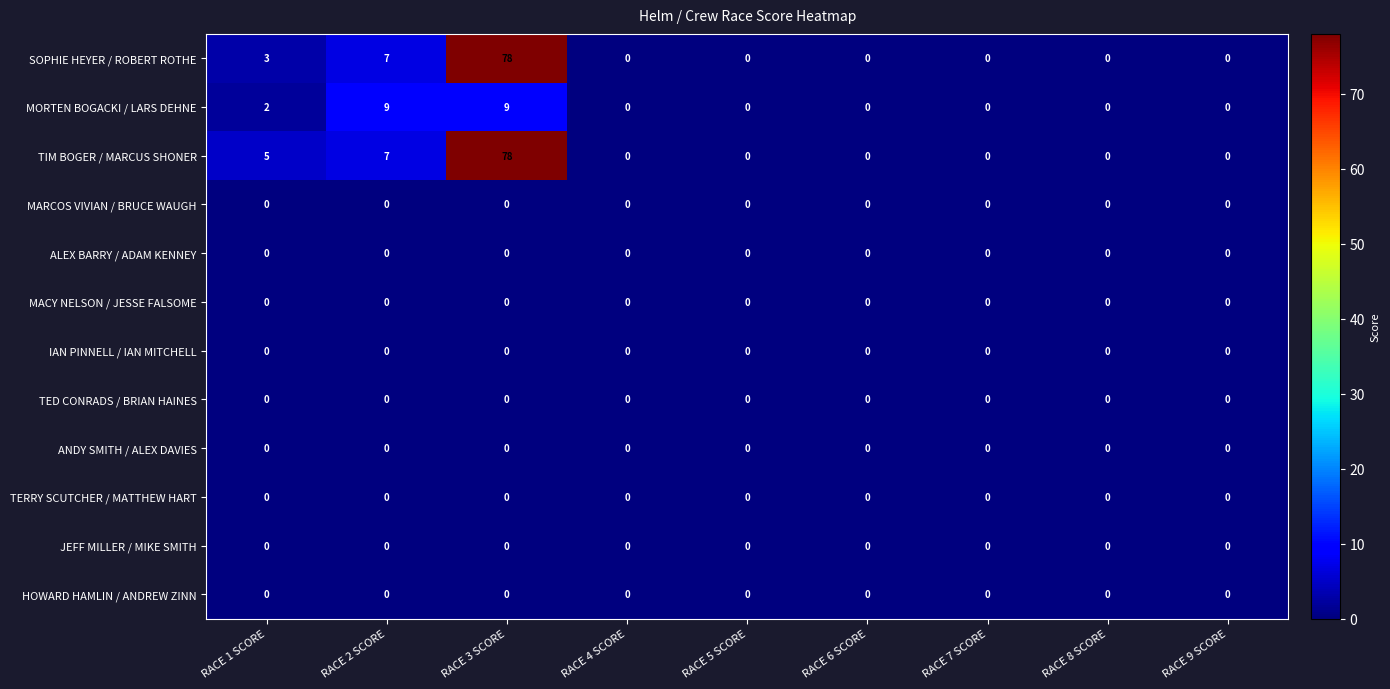

True or false: HOWARD HAMLIN / ANDREW ZINN has a value of 0 at RACE 7 SCORE.

True